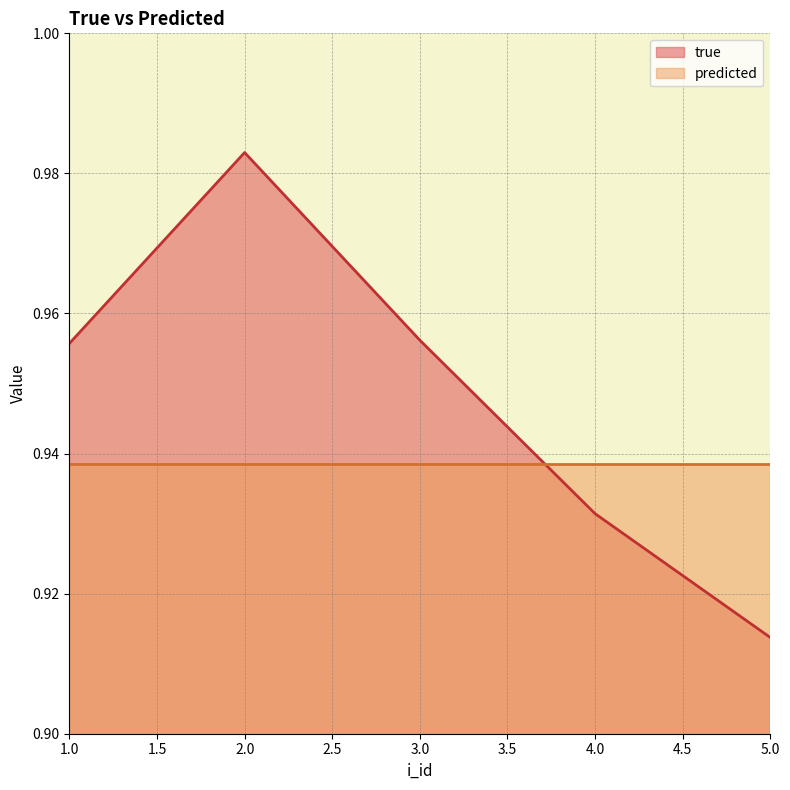

Reading left to right, transcribe all the data shown in this chart.

1=1.0	2=1.0	3=1.0	4=0.9	5=0.9